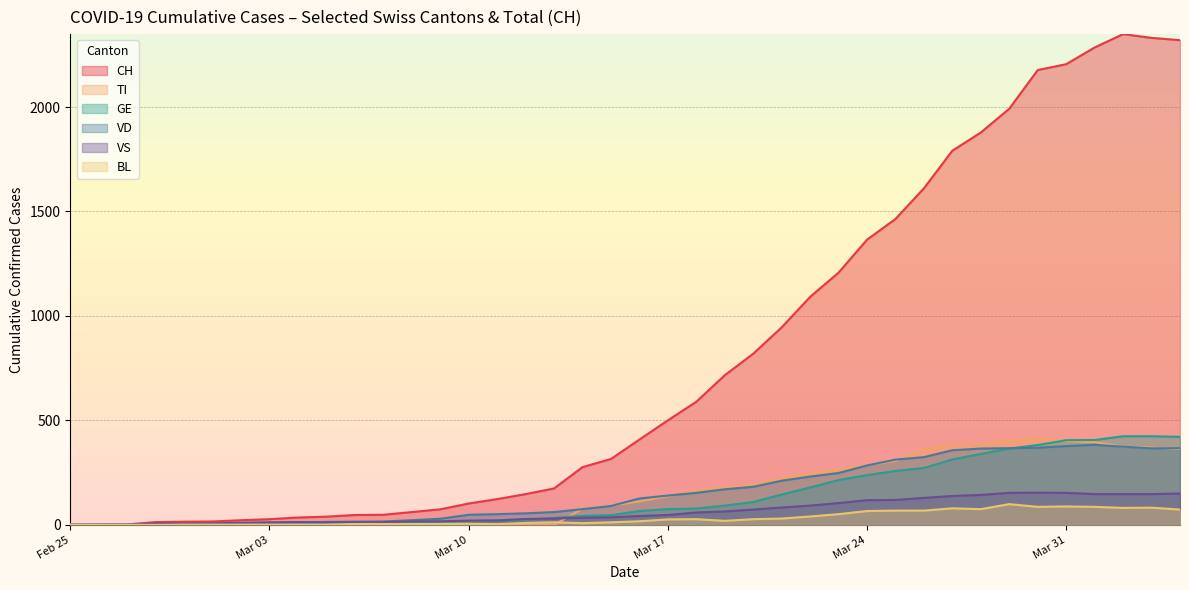

What is the maximum value shown in the chart?

2349